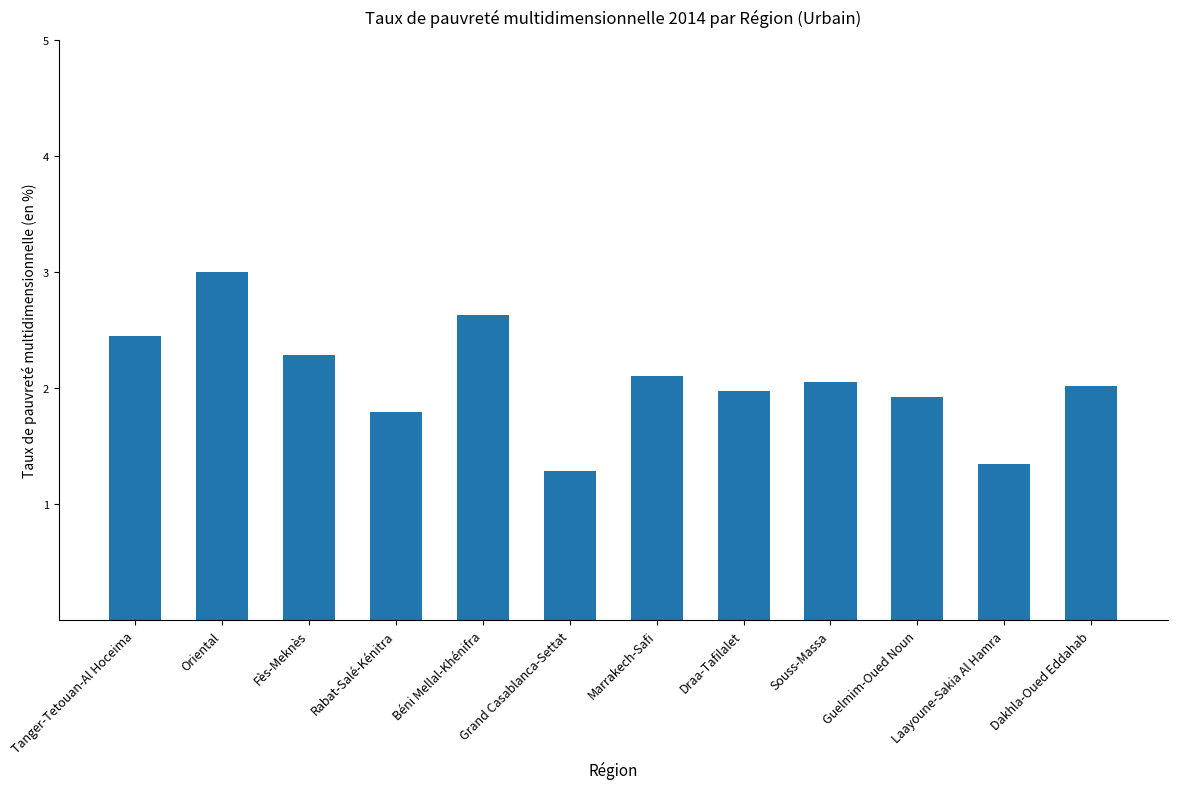

What is the sum of the values at Laayoune-Sakia Al Hamra and Béni Mellal-Khénifra?

4.0